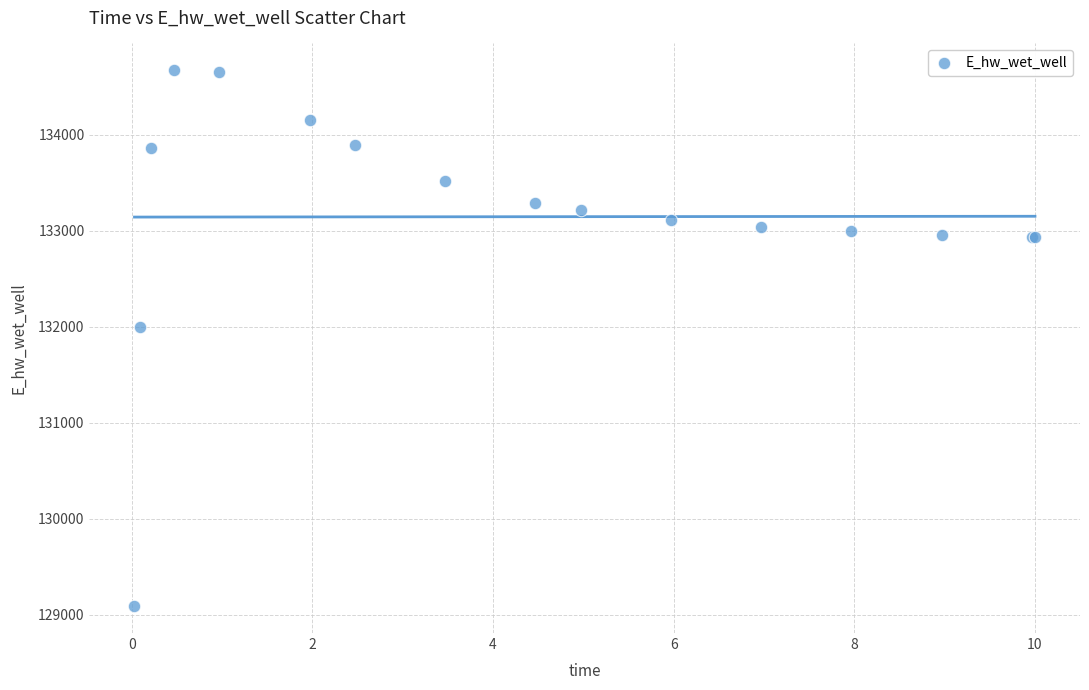

What Y value in the scatter plot is closest to 131880?

132002.1